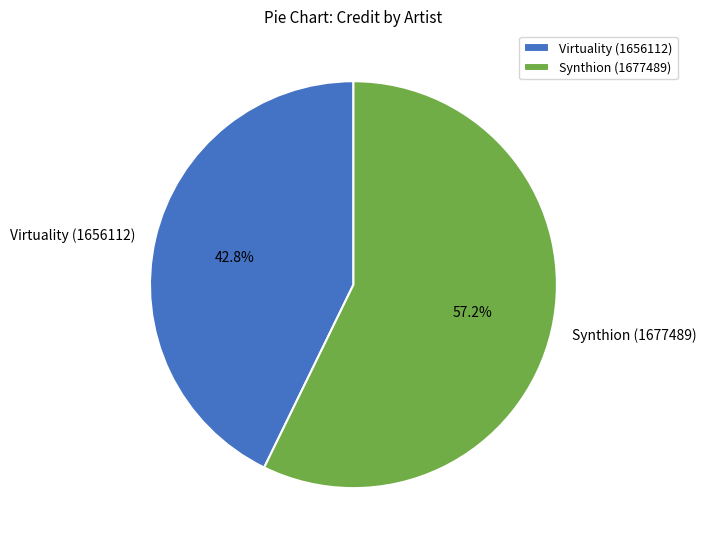

Is it true that Virtuality (1656112) is 34% of the pie?

False